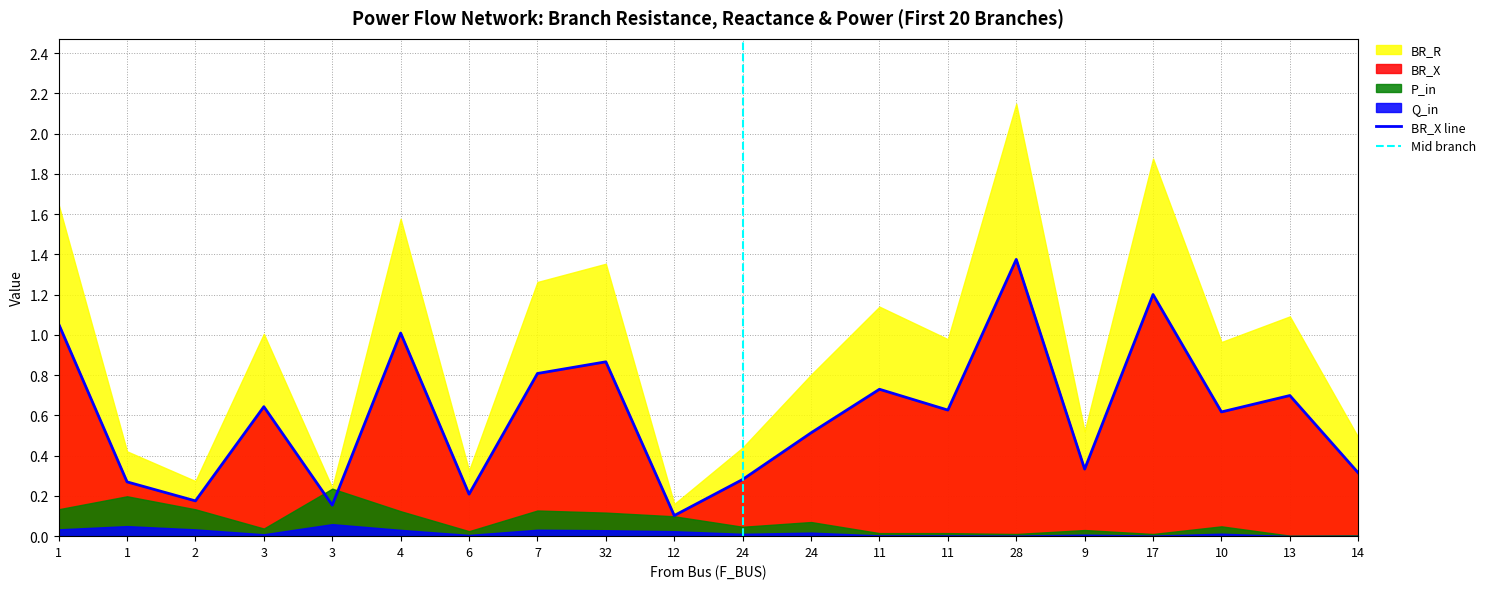

Which label corresponds to the smallest value in the chart?

13